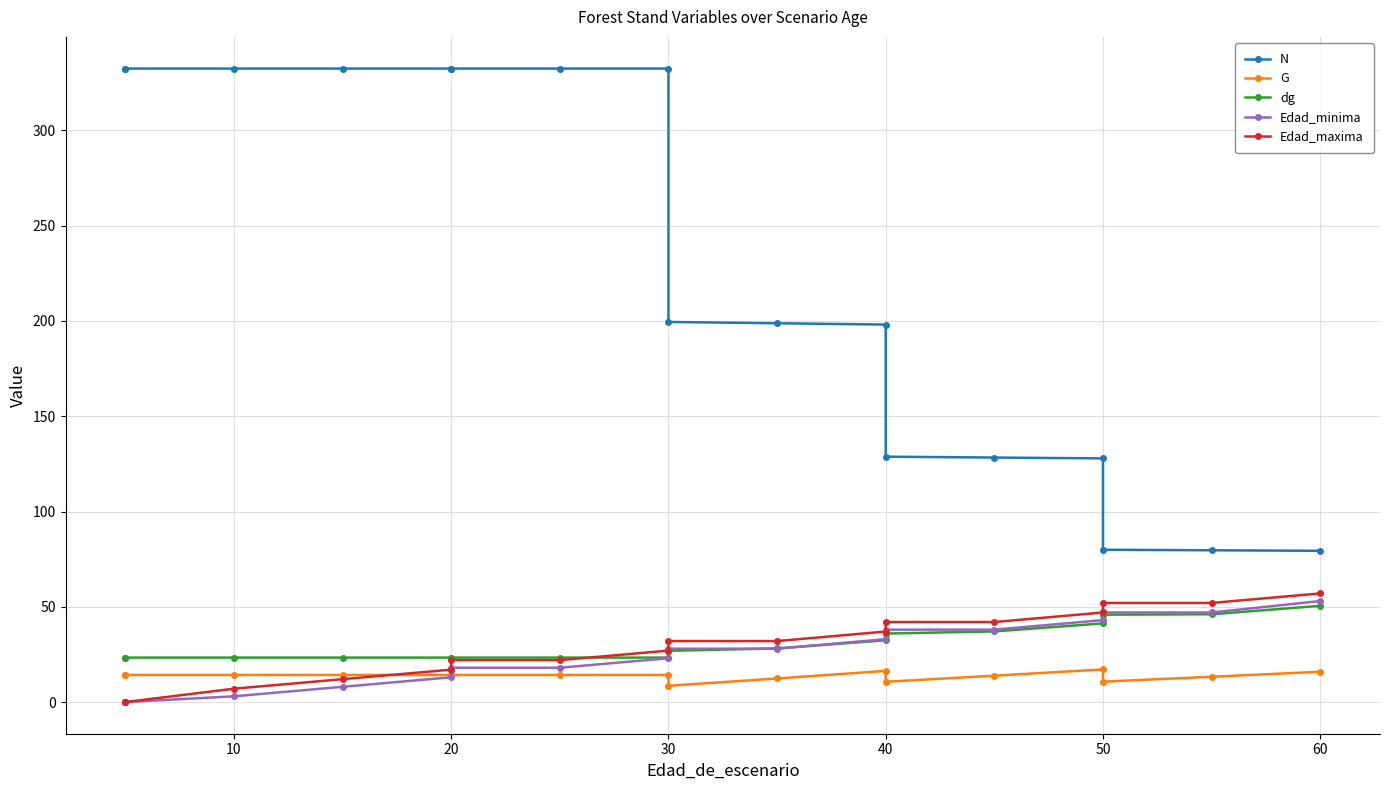

True or false: Edad_maxima has more than 2 points higher than both neighbors.

False